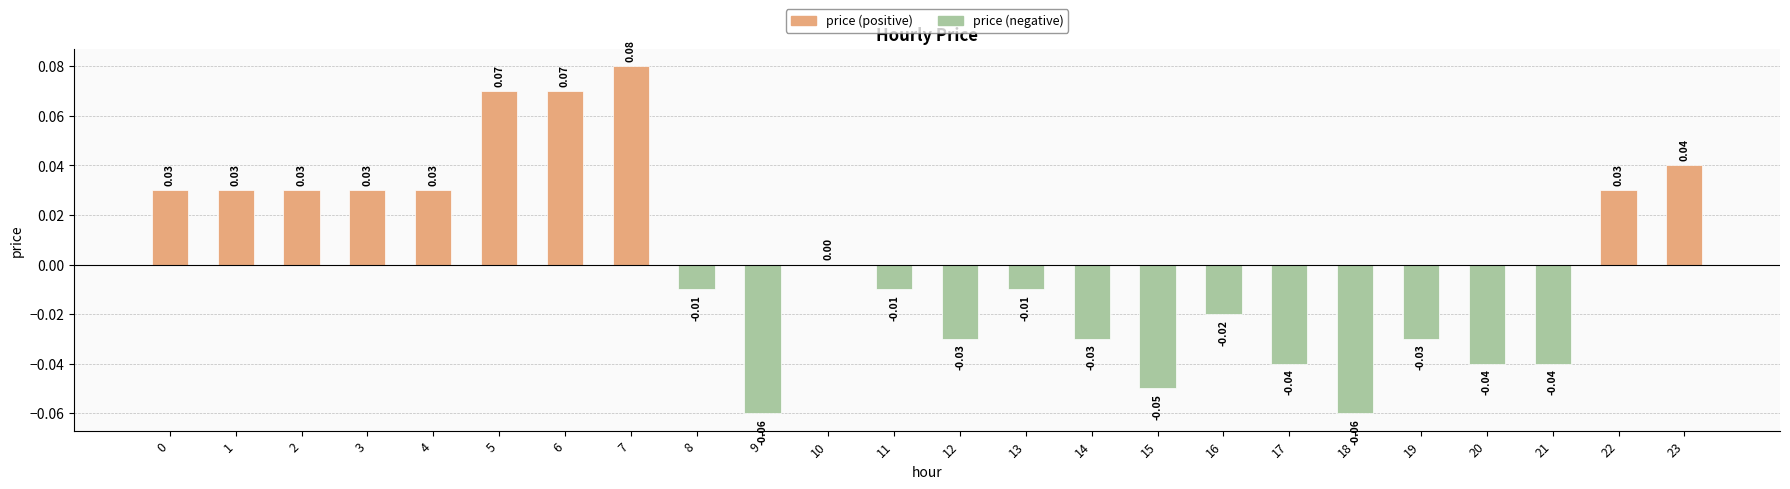

How many data points does each series have?

24